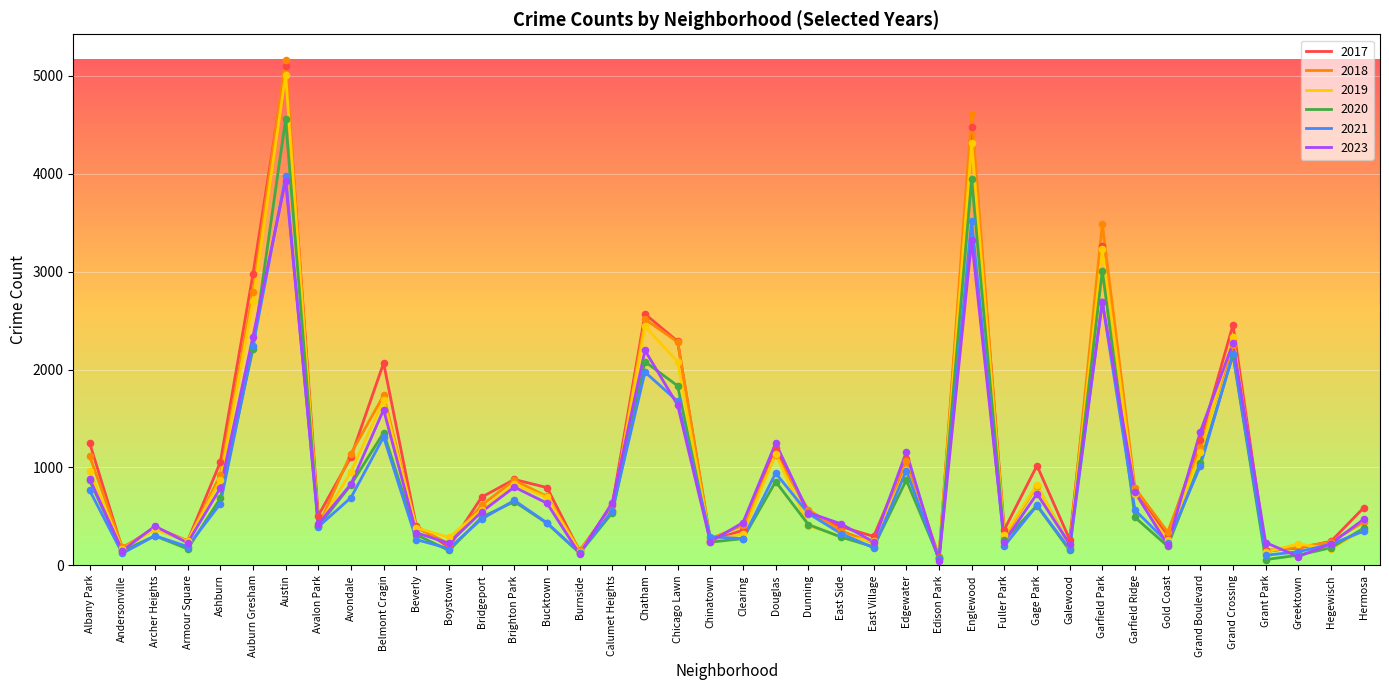

At which category is the sum across all series the highest?

Austin